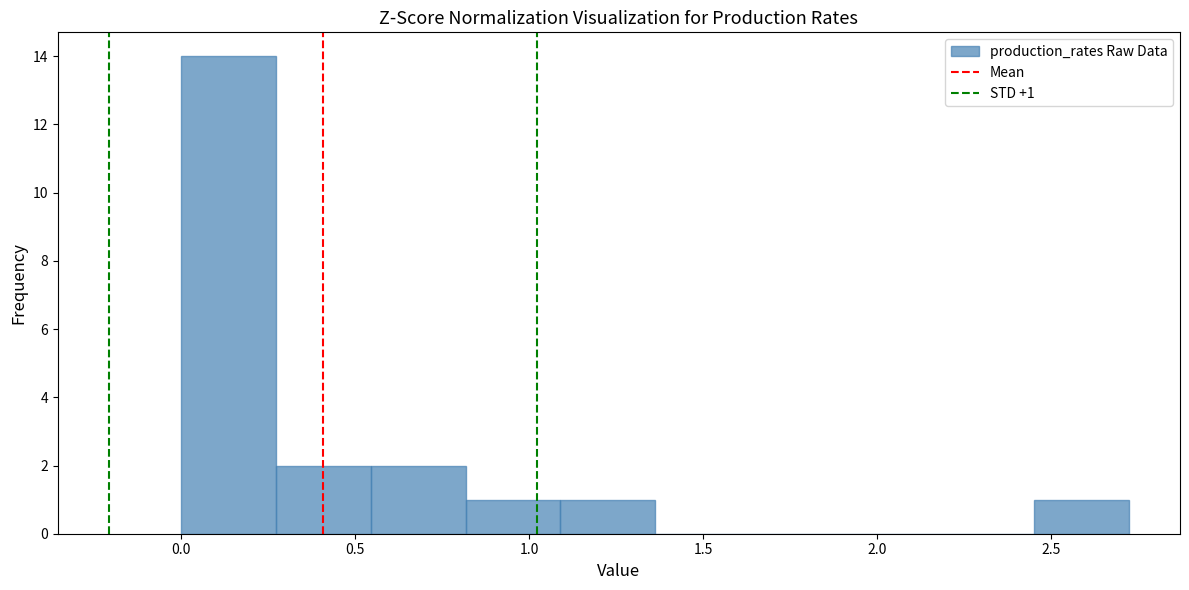

Which range on the x-axis has the tallest bar?

0.00 to 0.25